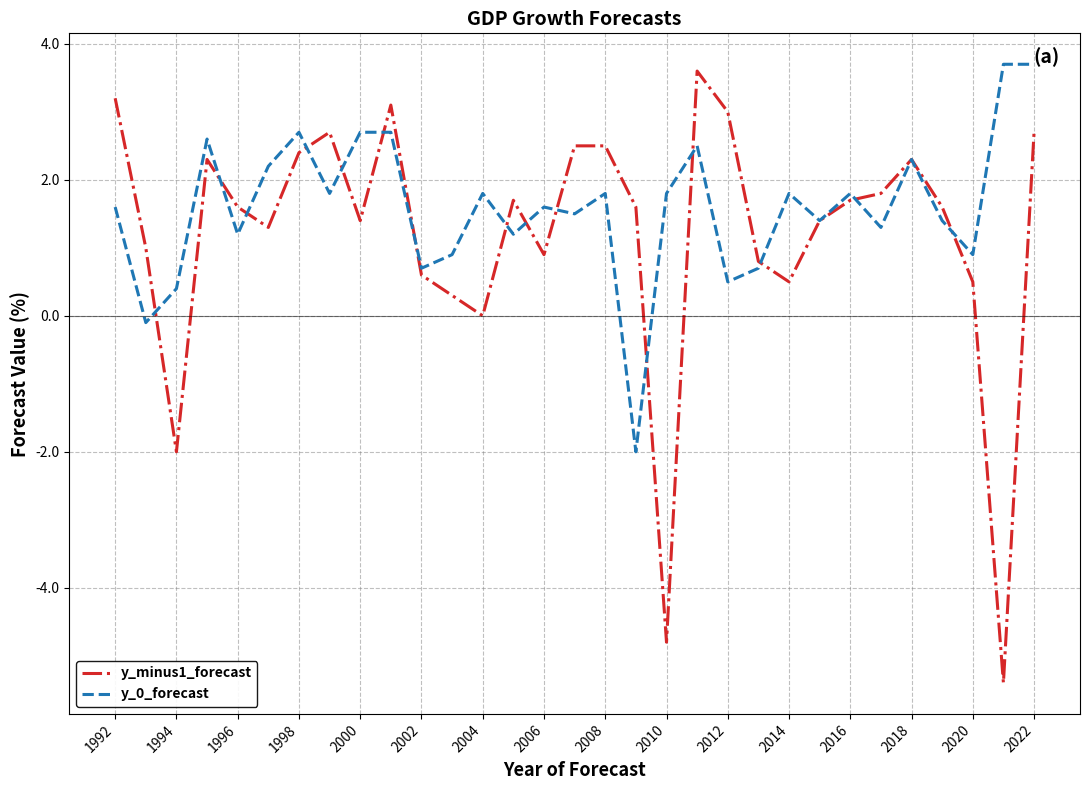

Which series has the largest range (max minus min)?

y_minus1_forecast